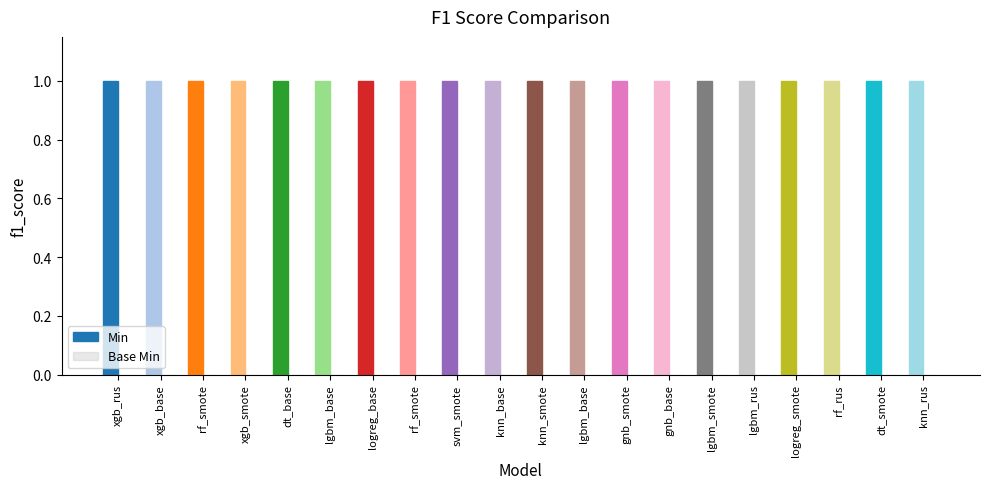

How many series are shown in this chart?

2